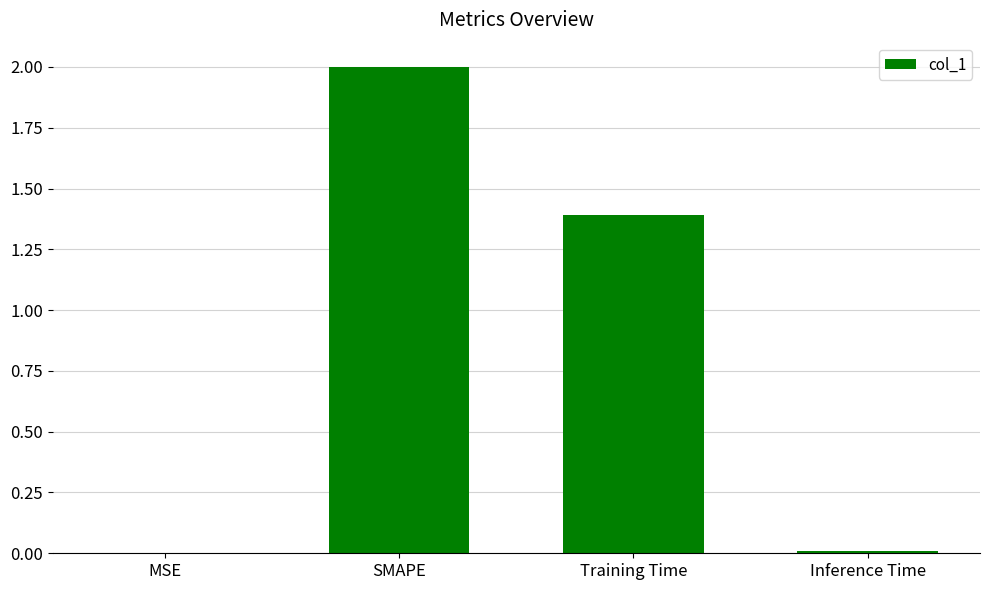

True or false: the data shows 0.8 at Training Time.

False